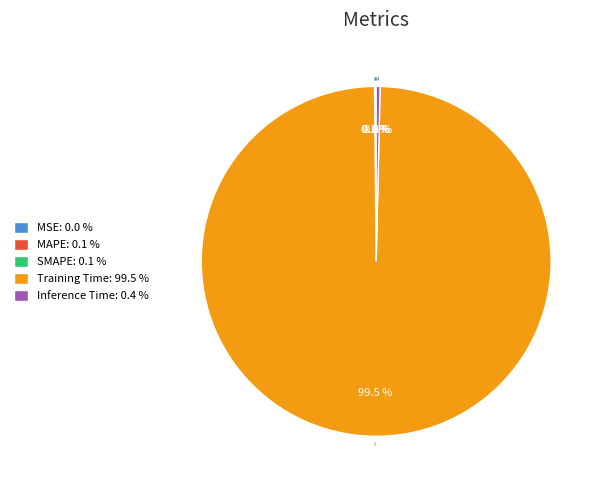

What portion of the pie excludes Inference Time: 0.4 %?

99.6%